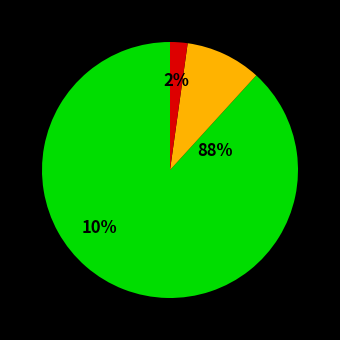

How many slices are in this pie chart?

3